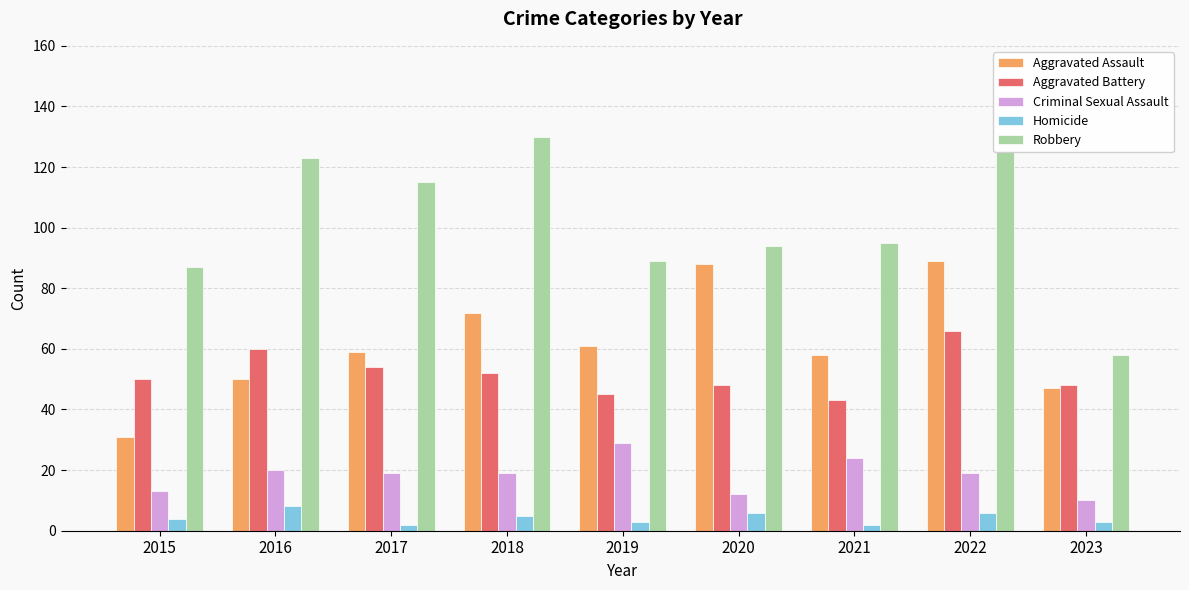

At which label is Aggravated Battery closest to 54?

2017